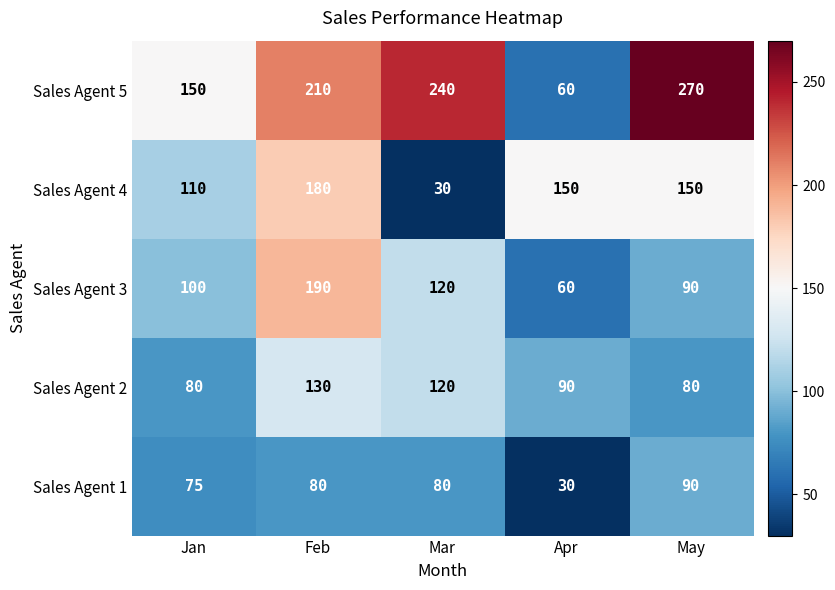

List the series in order of their peak value, lowest first.

Sales Agent 1, Sales Agent 2, Sales Agent 4, Sales Agent 3, Sales Agent 5